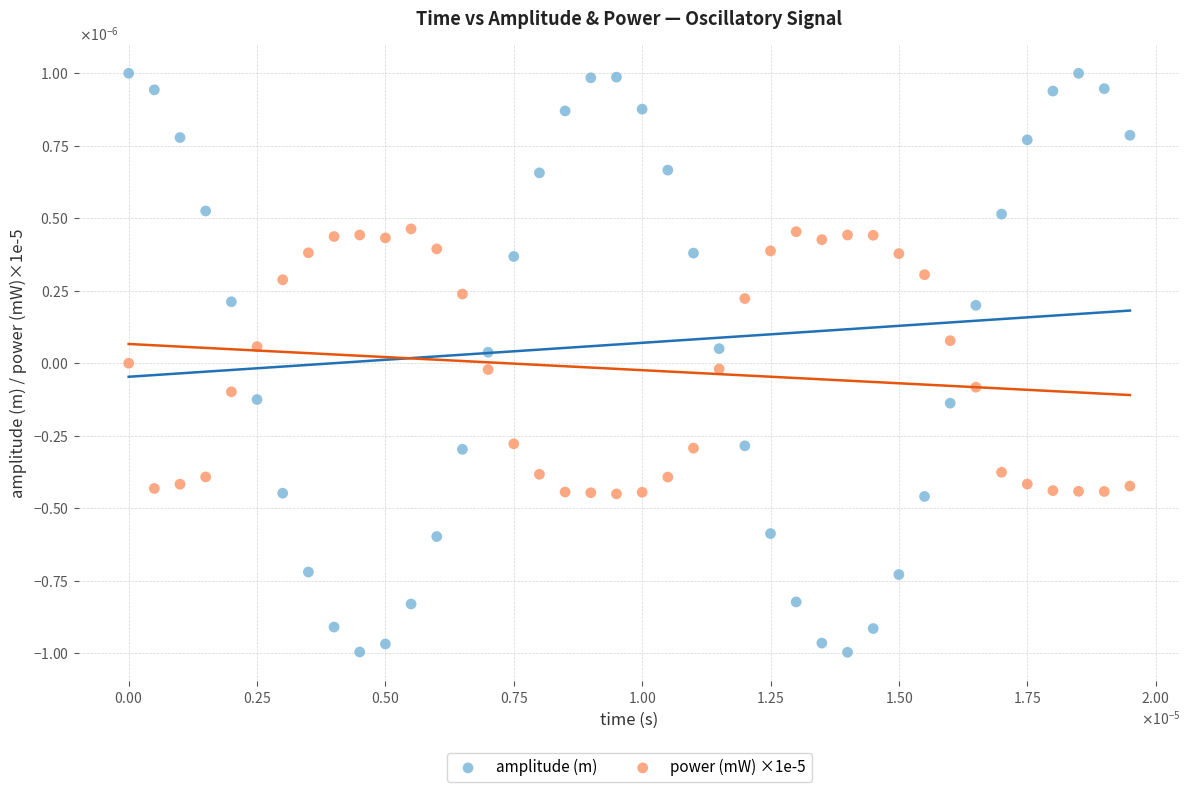

Which series reaches the minimum Y coordinate?

amplitude (m)